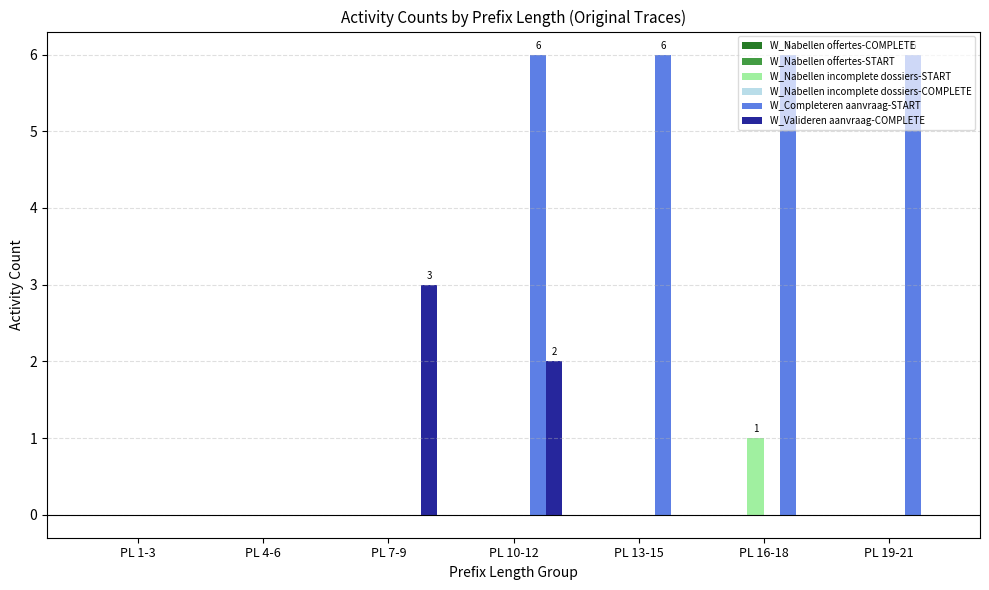

The value of W_Nabellen incomplete dossiers-START at PL 4-6 is -1. True or false?

False